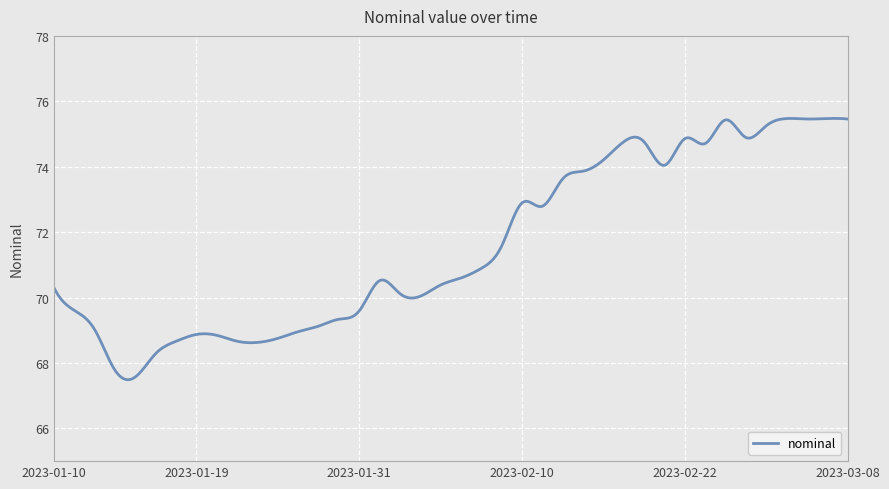

What is the difference between the maximum and minimum values?

8.0